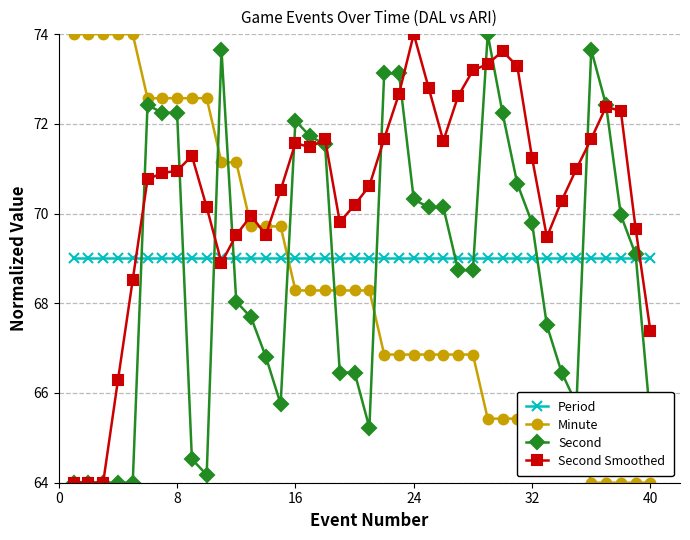

True or false: Second and Minute cross at least once.

True